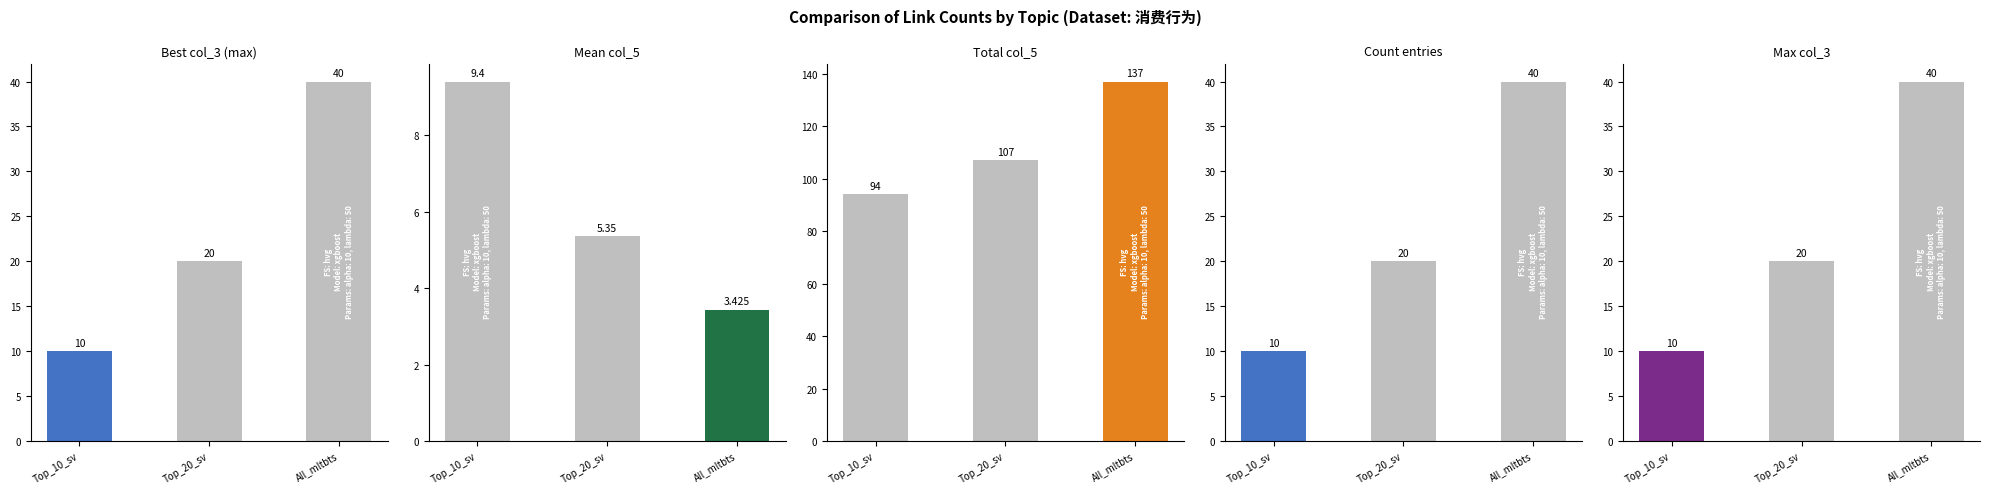

How many categories are shown in the chart?

3